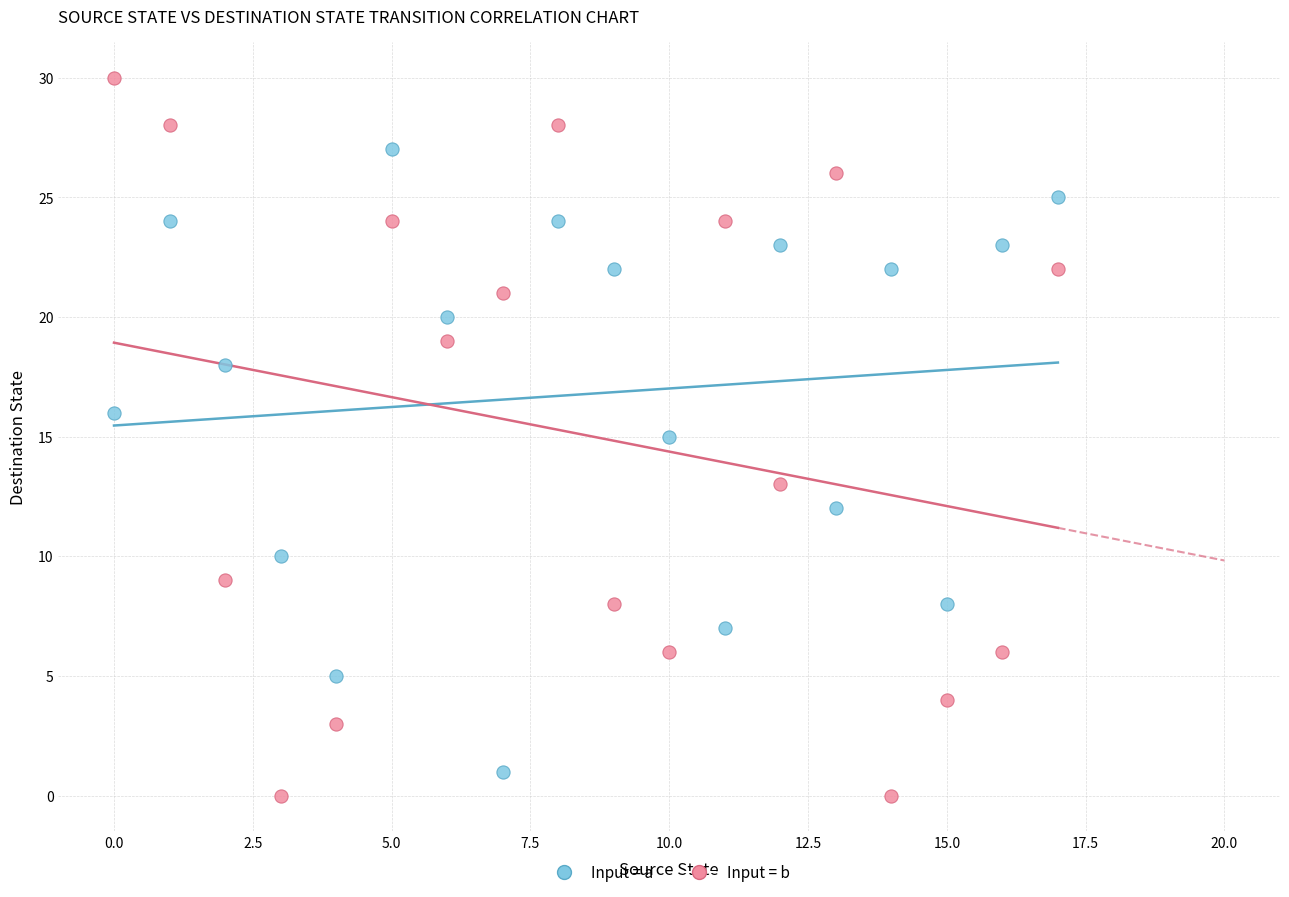

Which series contains the highest Y value?

Input = b